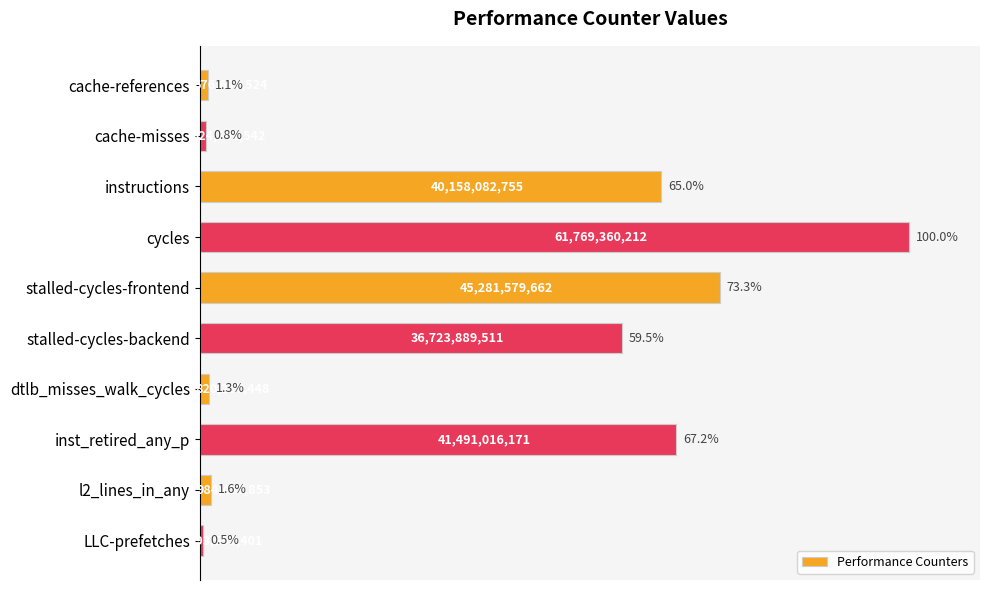

What is the label of the 10th bar from the bottom?

cache-references